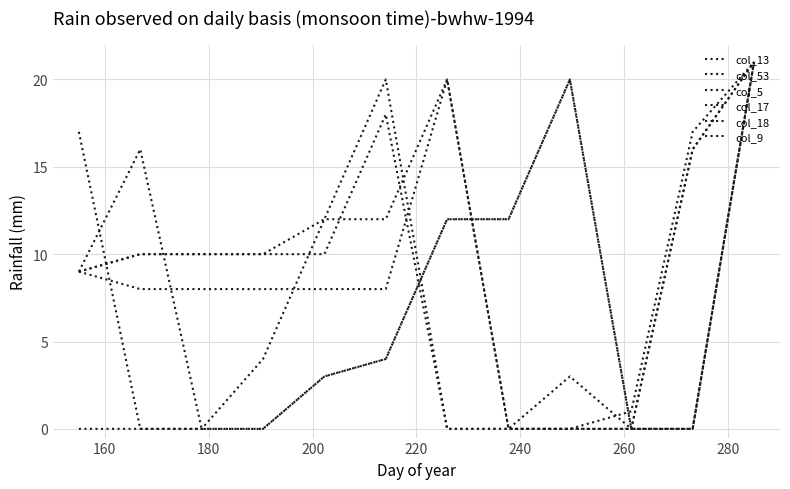

How many intersections are there between col_13 and col_5?

1